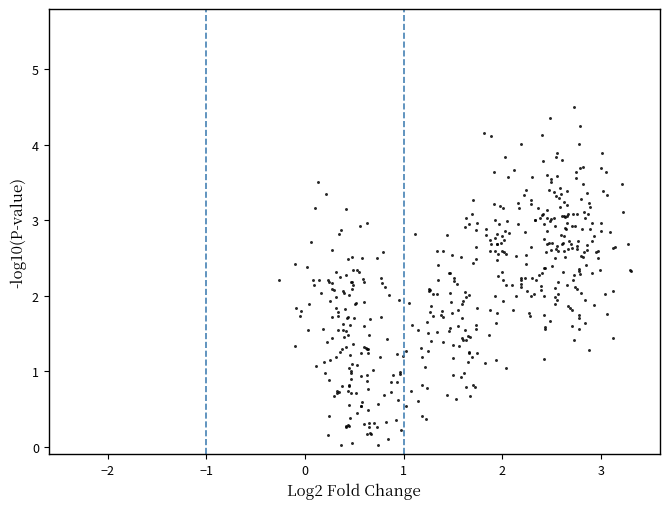

What is the range of Y values (max minus min)?

4.5